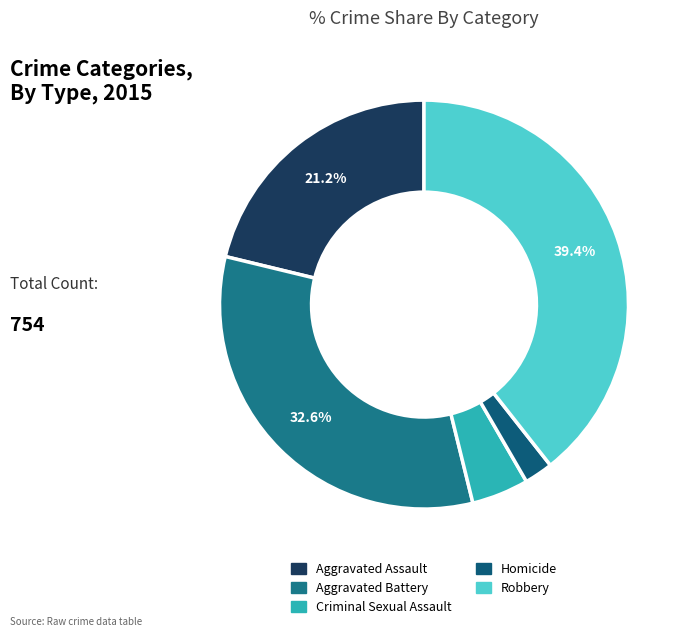

Do Aggravated Assault and Robbery together represent more than half of the pie?

Yes